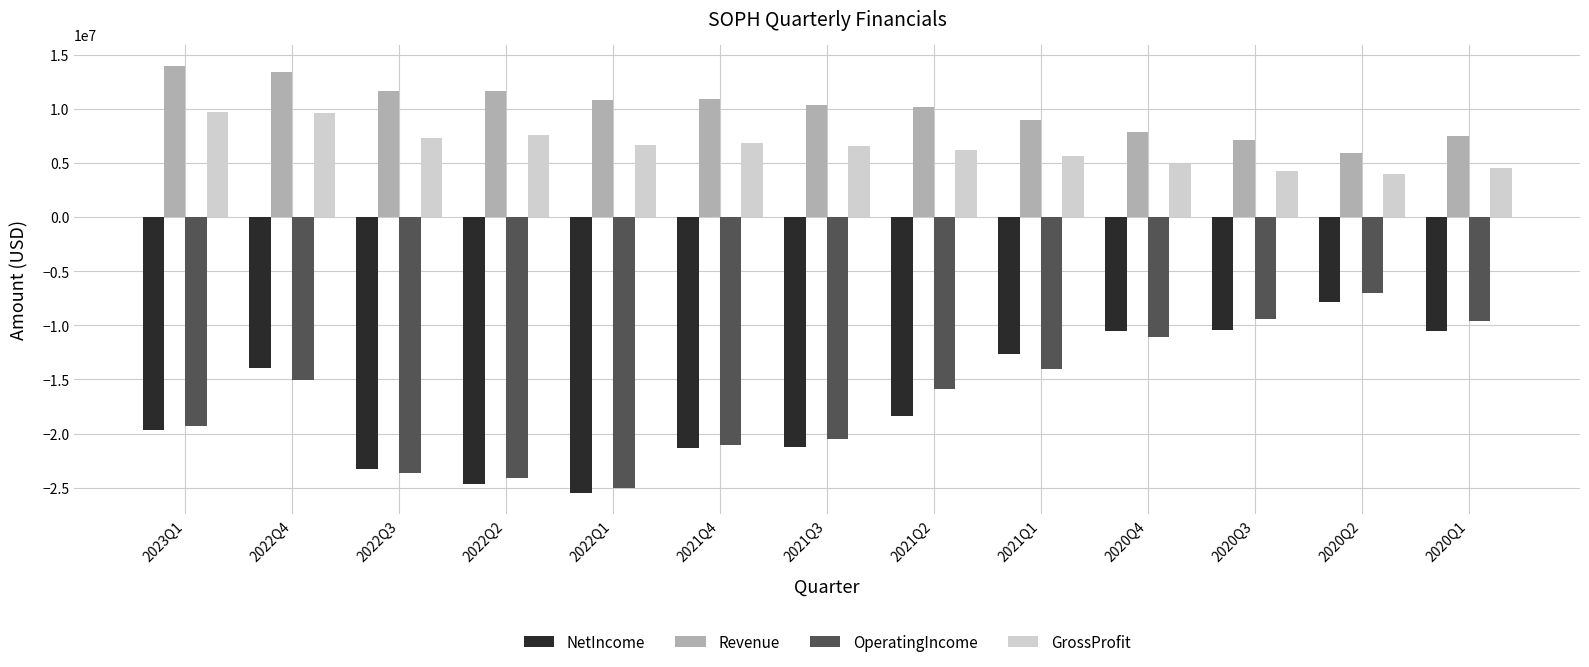

How many data points in Revenue are less than 10359000?

6